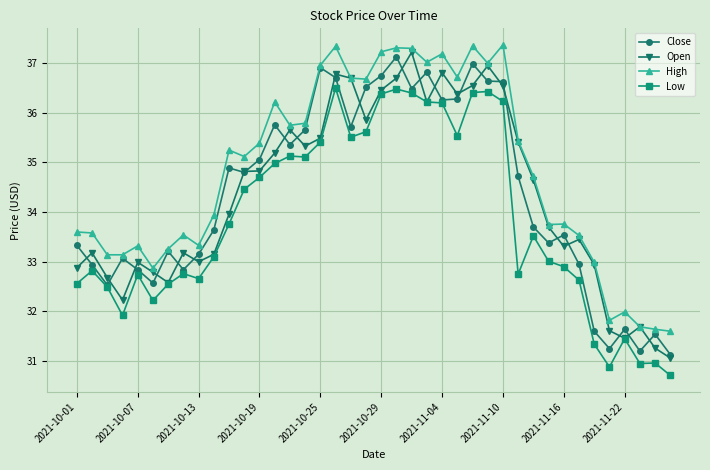

True or false: Low and High cross at least once.

False